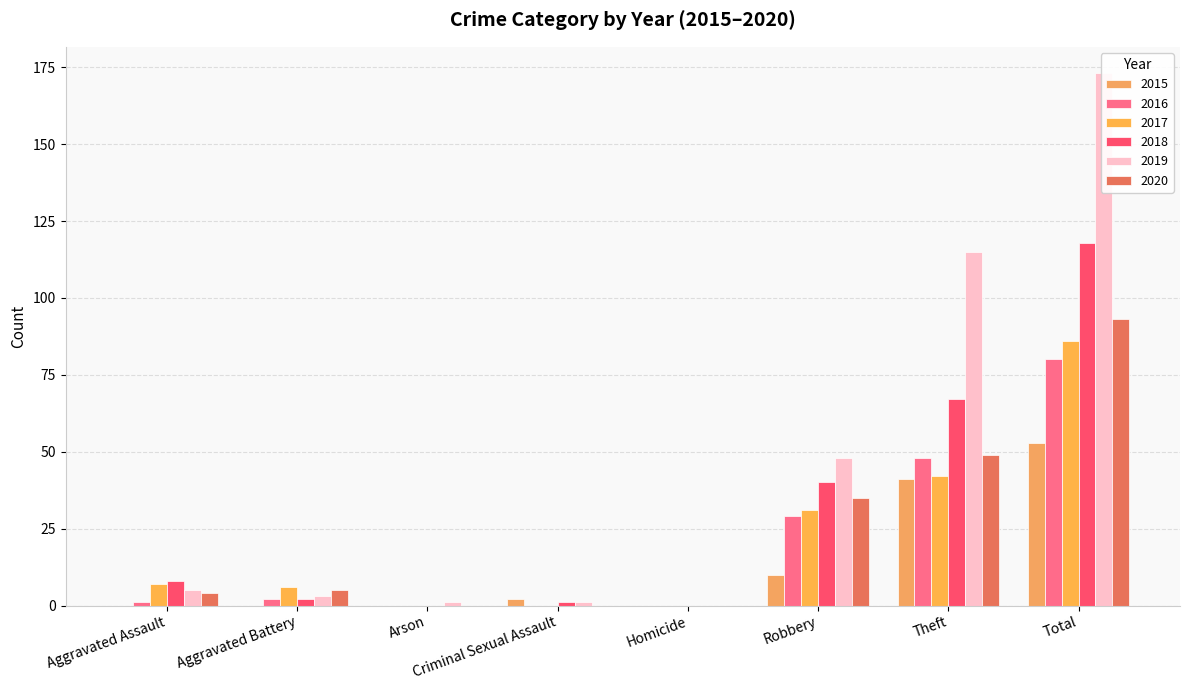

At Aggravated Battery, list the series in order from smallest to largest.

2015, 2016, 2018, 2019, 2020, 2017